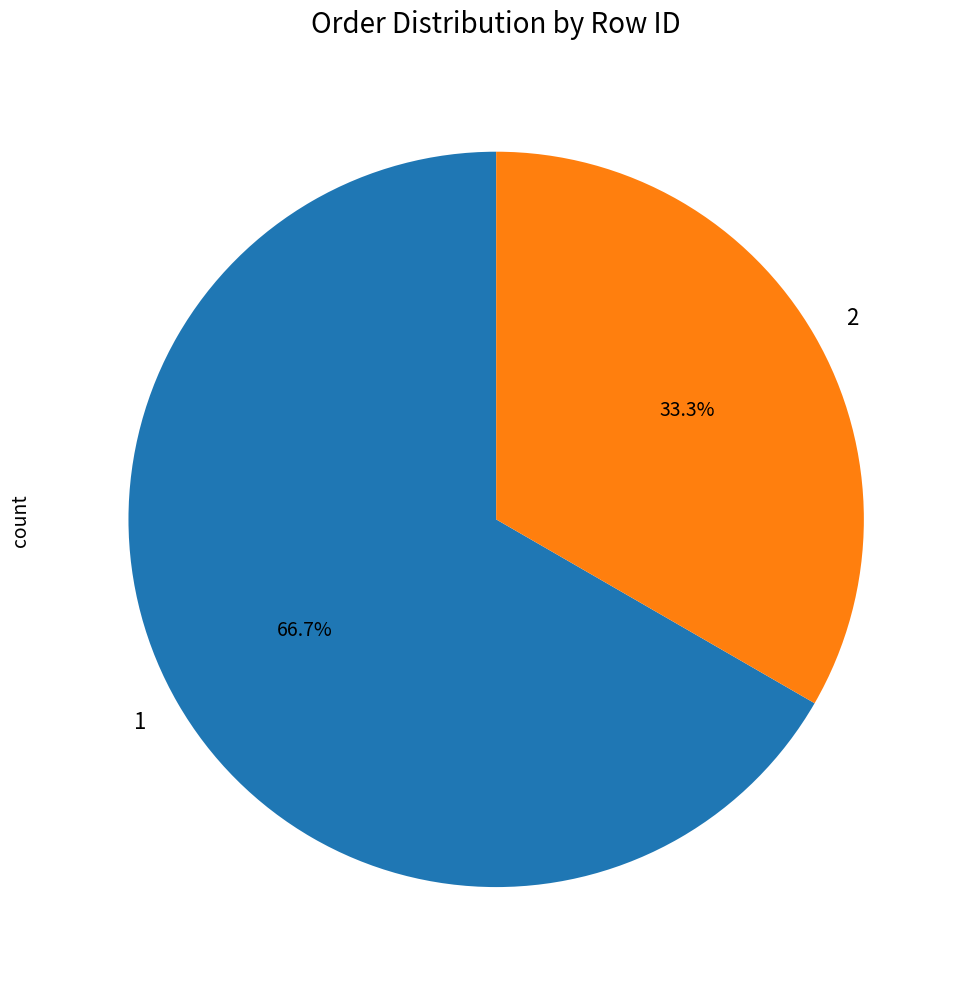

Which slice is the largest?

1